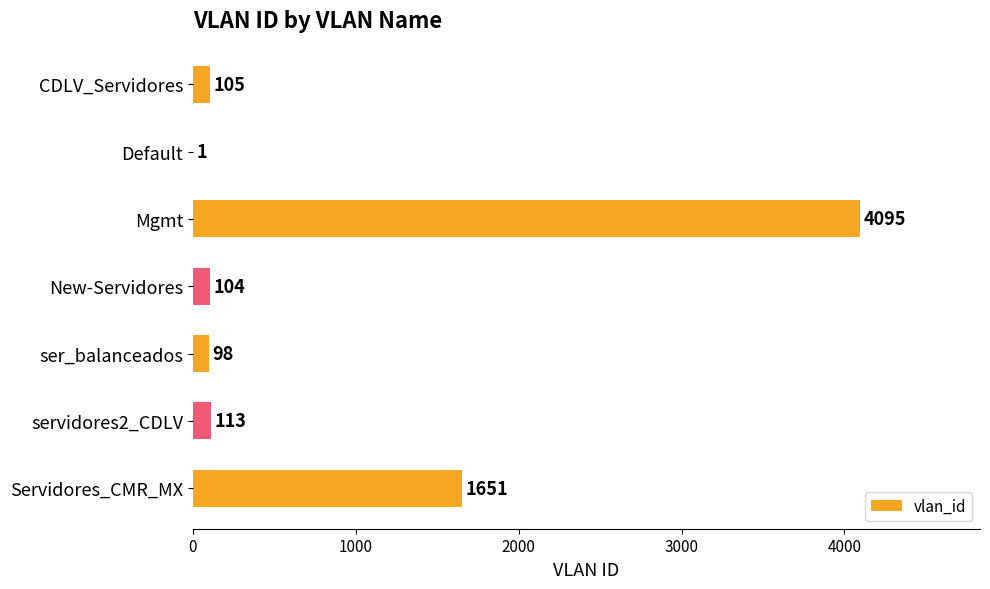

Reading top to bottom, transcribe all the data shown in this chart.

CDLV_Servidores=105	Default=1	Mgmt=4095	New-Servidores=104	ser_balanceados=98	servidores2_CDLV=113	Servidores_CMR_MX=1651